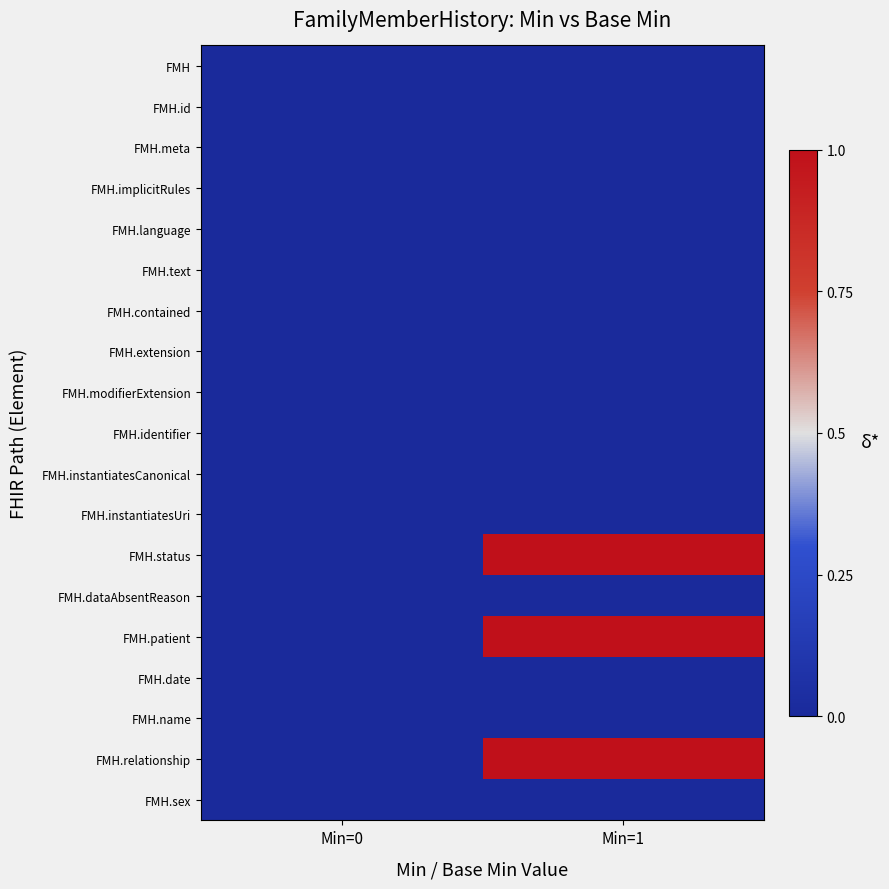

What is the greatest value displayed?

1